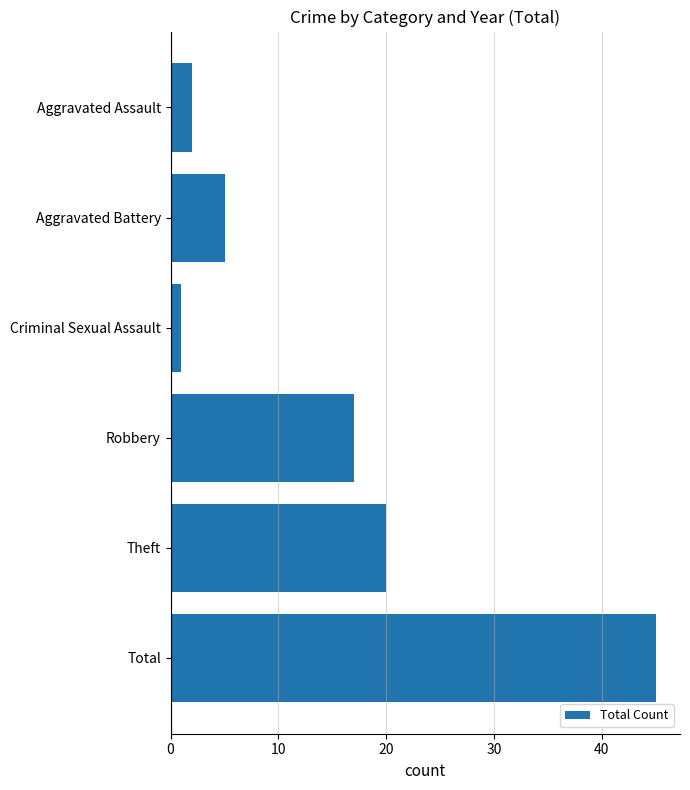

Reading top to bottom, list all the values displayed in this chart.

Aggravated Assault=2	Aggravated Battery=5	Criminal Sexual Assault=1	Robbery=17	Theft=20	Total=45